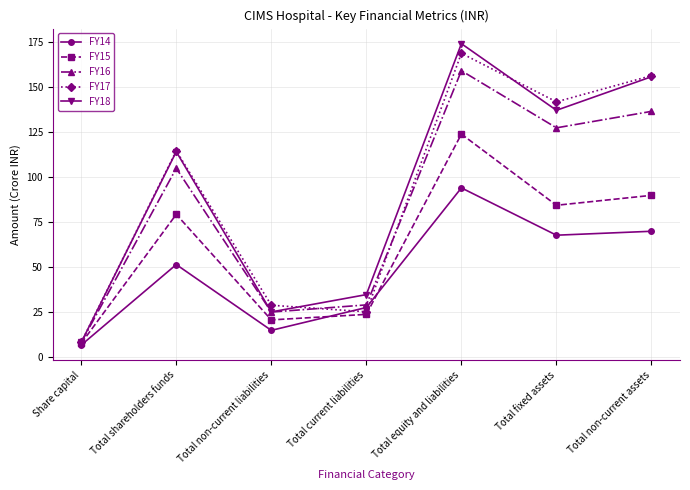

In FY15, how many points are higher than both neighbors (excluding endpoints)?

2